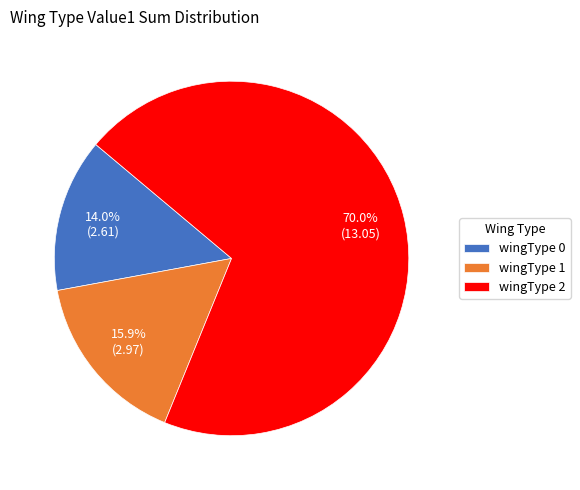

How many segments does this pie chart have?

3